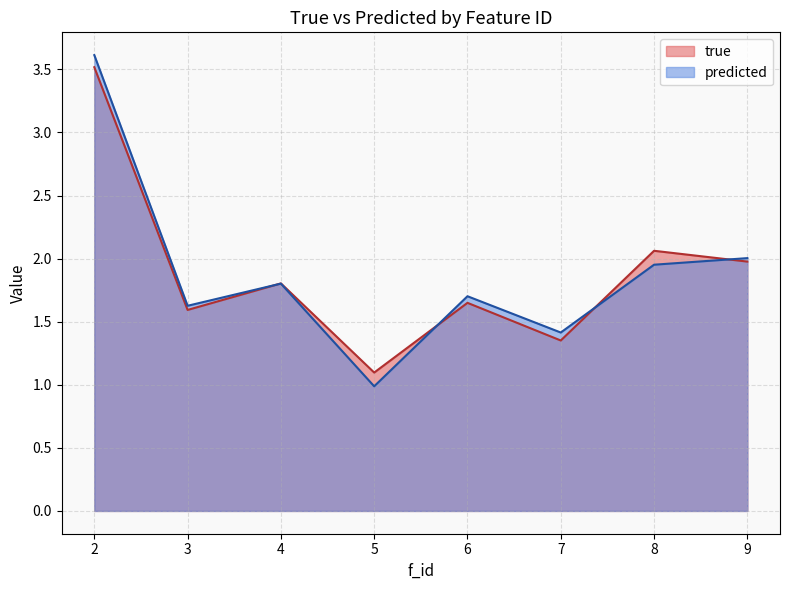

What are all the series names shown in the legend?

true, predicted